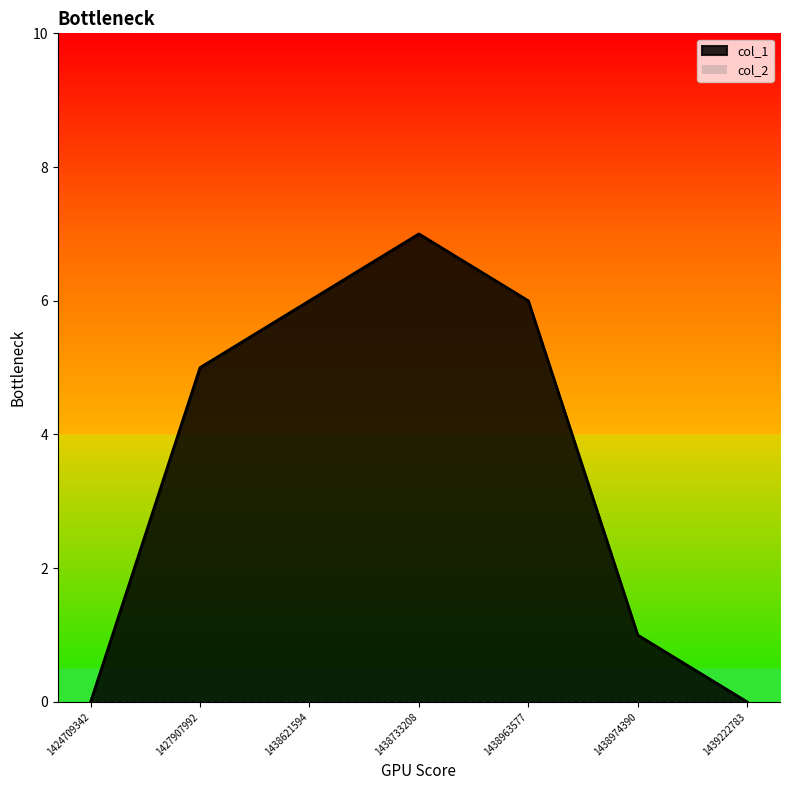

What is the approximate value at 1438974390?

1